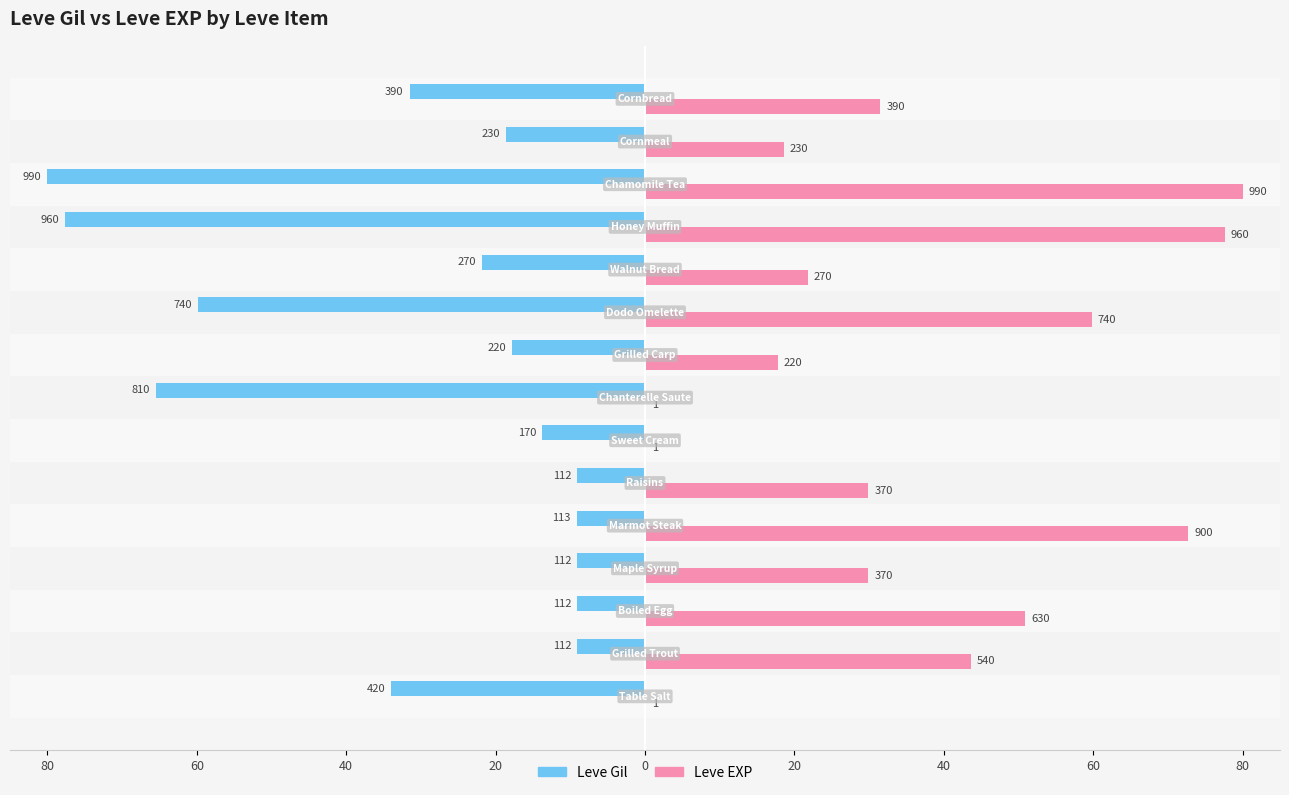

What are all the series names shown in the legend?

Leve Gil, Leve EXP